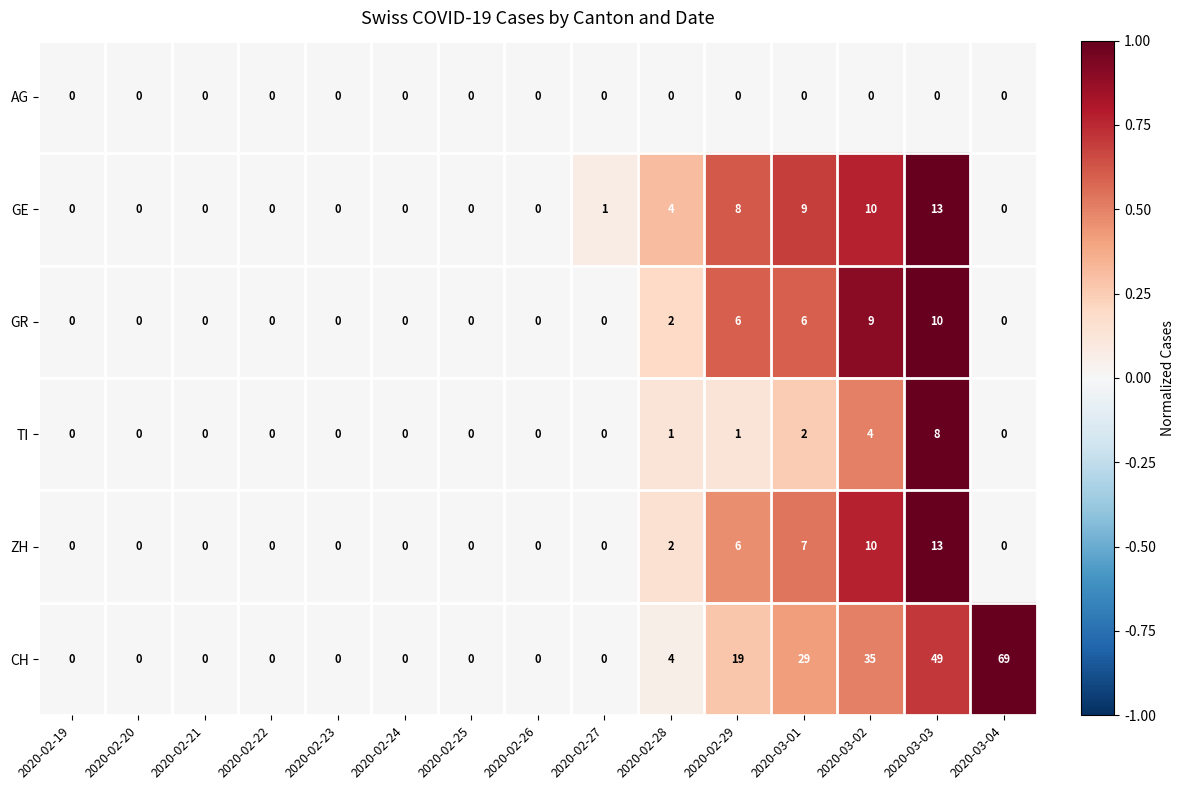

The GE series shows 6 at 2020-02-28. True or false?

False